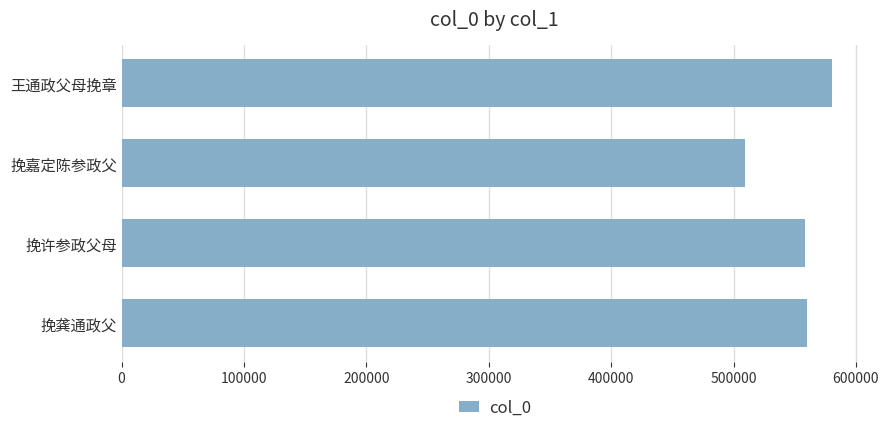

What is the difference between the second highest and minimum values?

50691